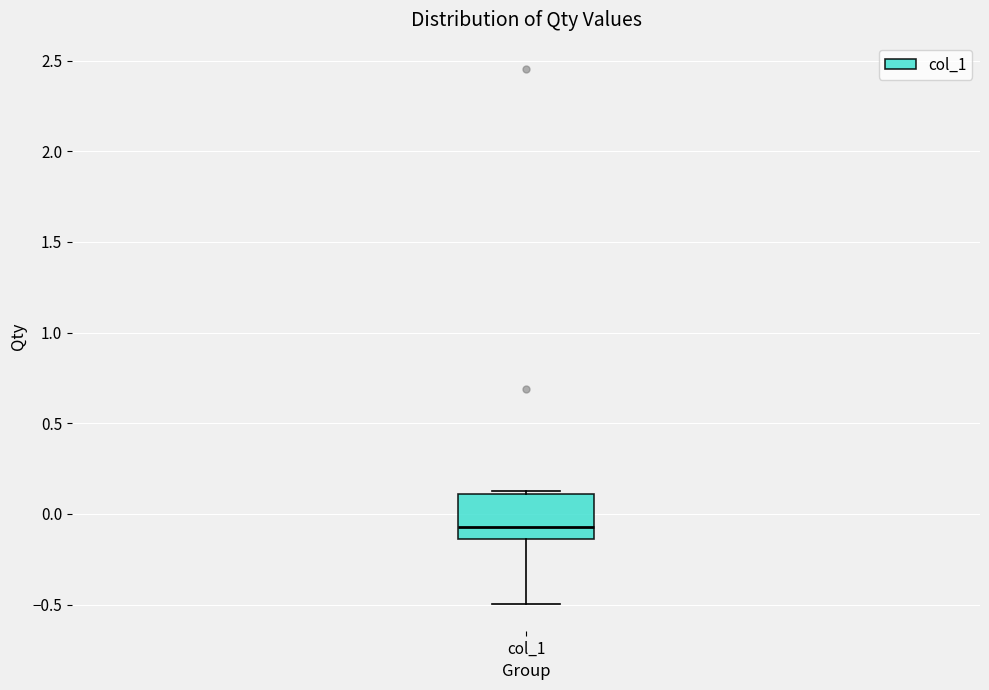

Where does the median line of the box for col_1 sit on the y-axis? The values are not printed on the chart, so give them approximately, as read against the axis.

-0.05